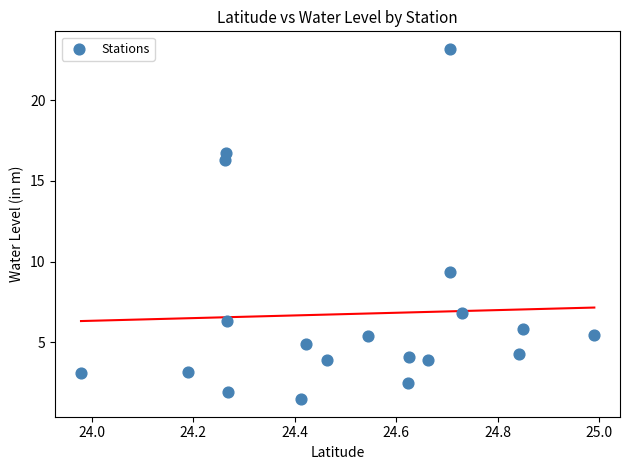

What is the range of X values (max minus min)?

1.0